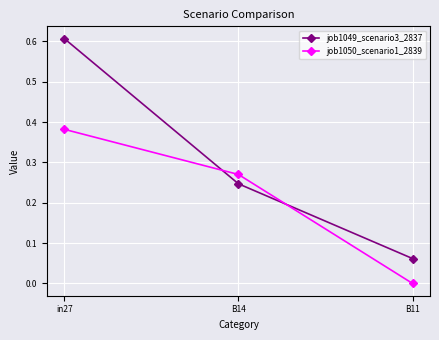

What is the sum of all job1049_scenario3_2837 values?

0.9